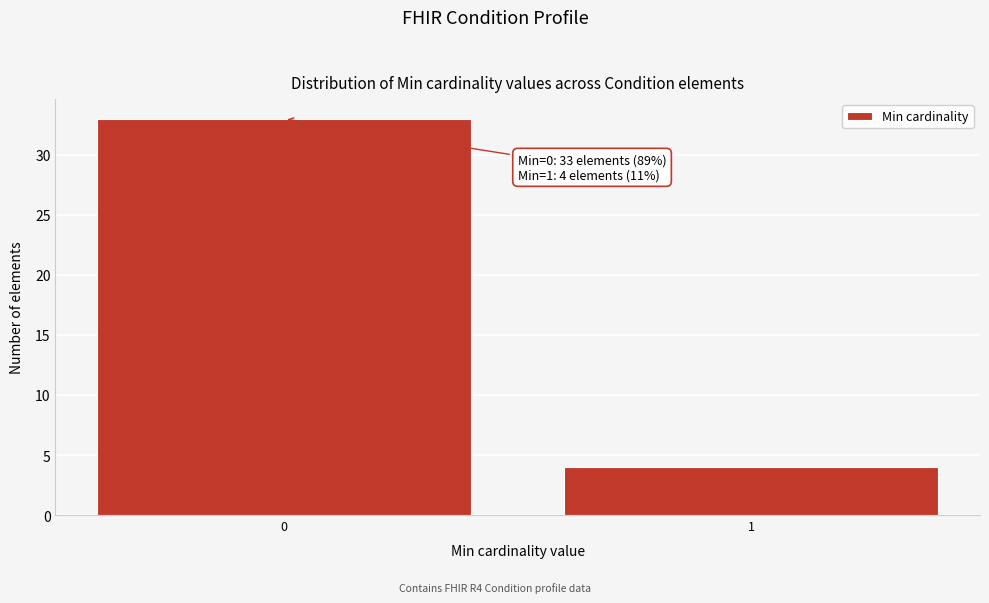

Reading right to left, what are all the values shown in this chart?

4	33